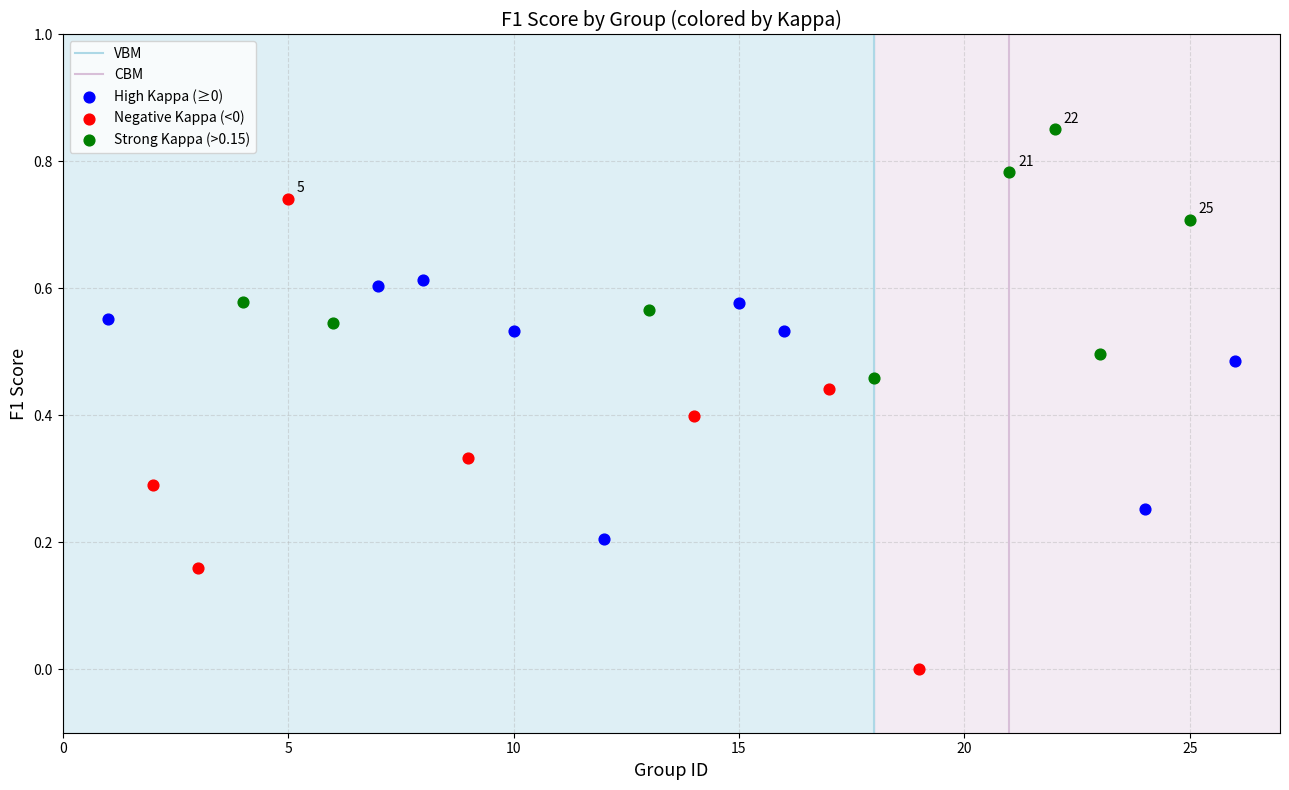

Which series contains the highest Y value?

Strong Kappa (>0.15)